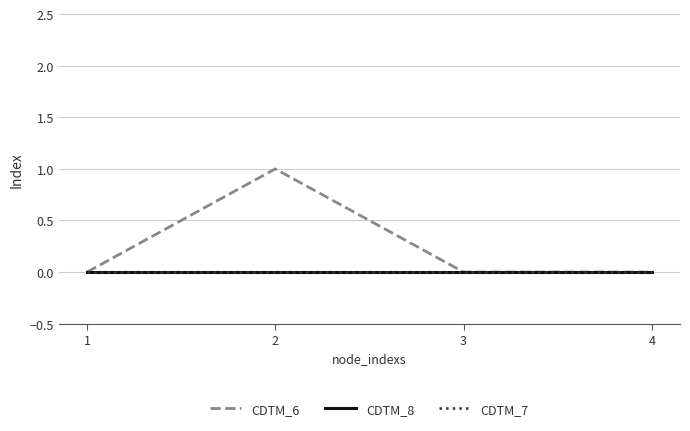

Is this an area chart (filled region under the line)?

No